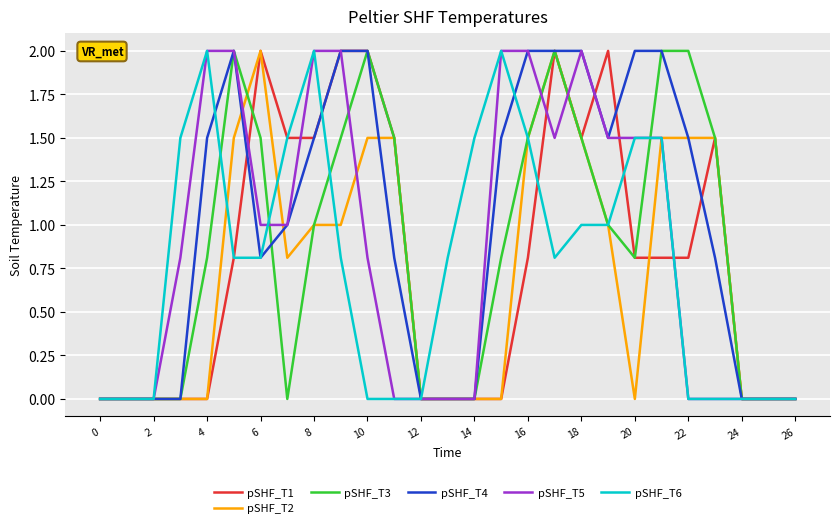

What is the greatest value displayed?

2.0